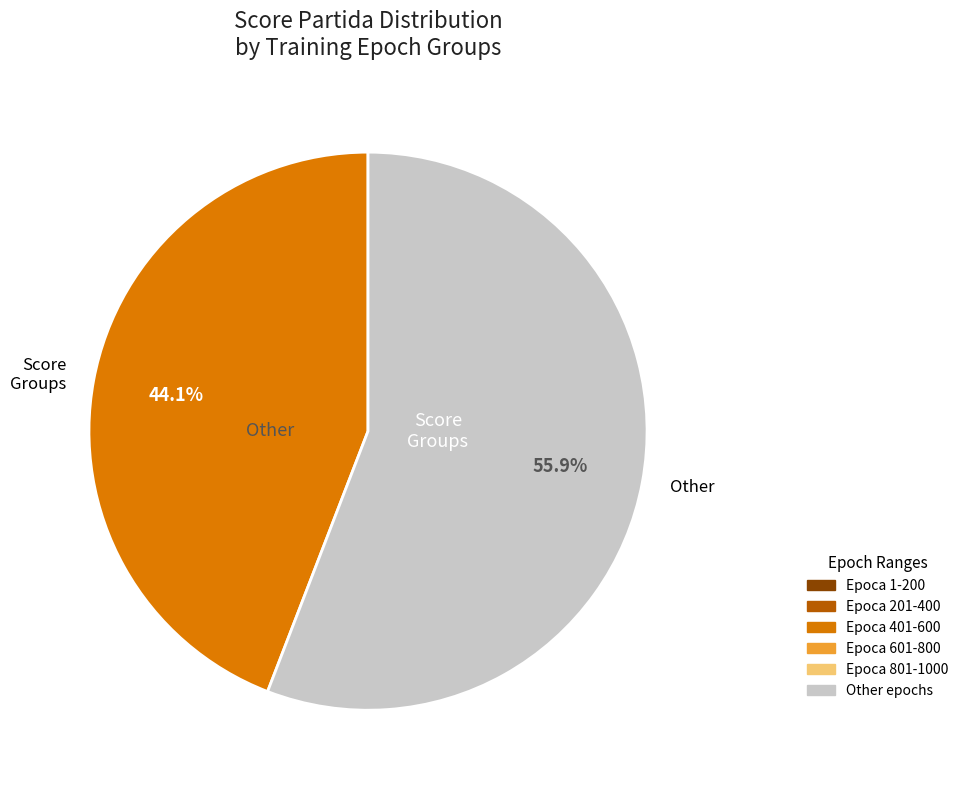

Is there any slice that represents more than half of the pie?

Yes